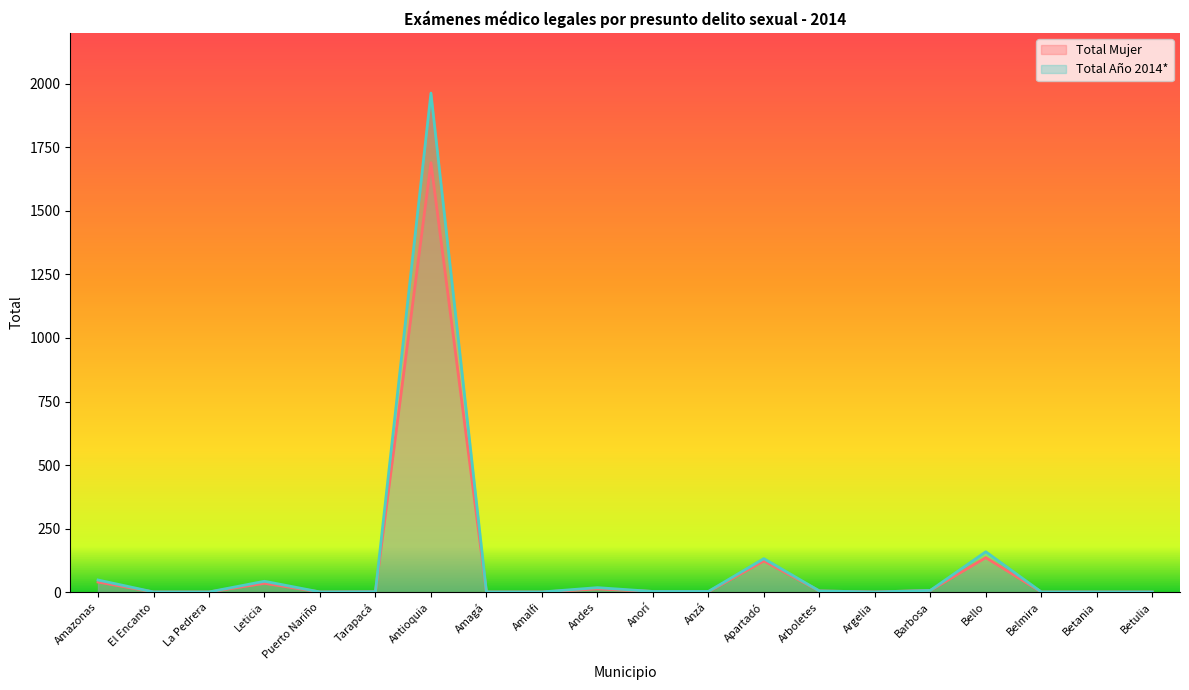

The value of Total Año 2014* at Barbosa is 1. True or false?

False